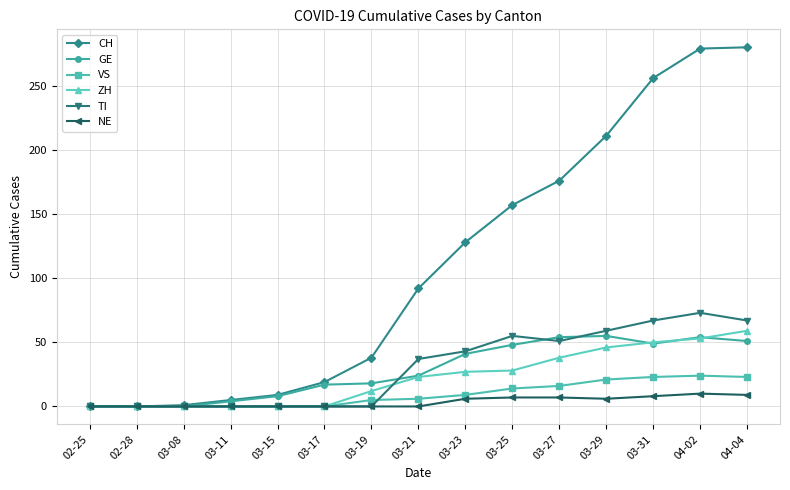

What is the label of the 12th point from the right?

03-11